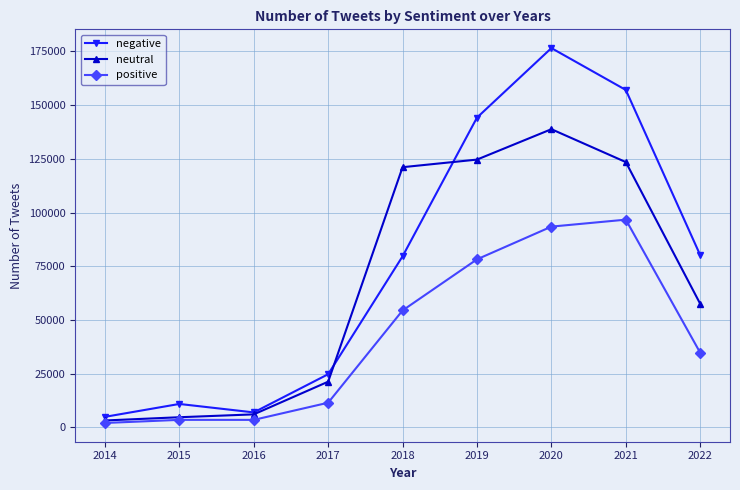

What are all the series names shown in the legend?

negative, neutral, positive